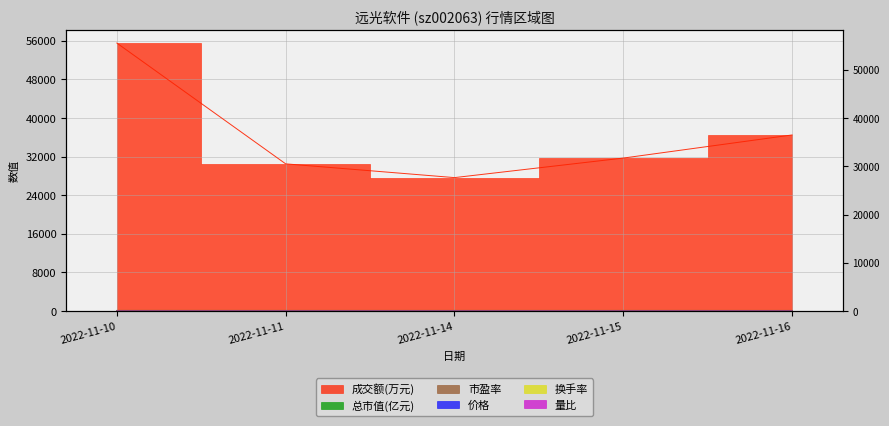

True or false: 量比 has a value of 0.5 at 2022-11-10.

False